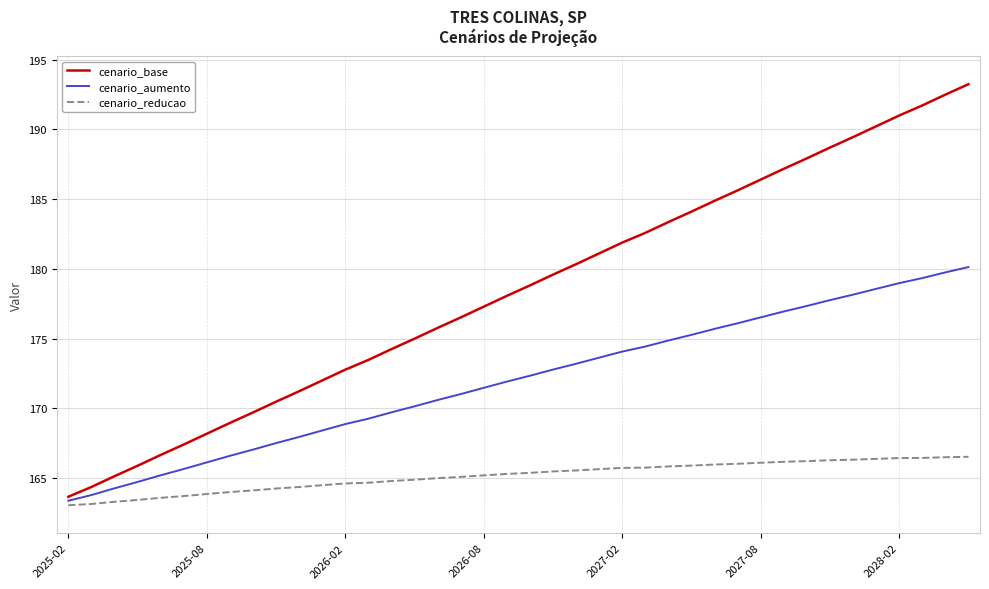

What is the greatest value displayed?

193.2